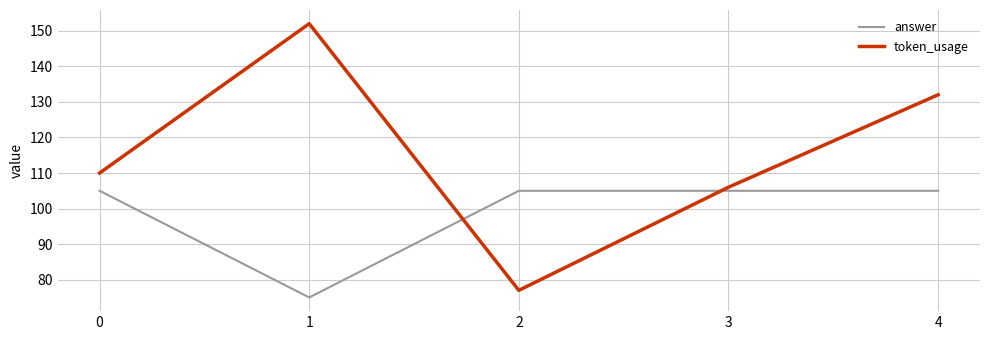

At which category is the sum across all series the highest?

4